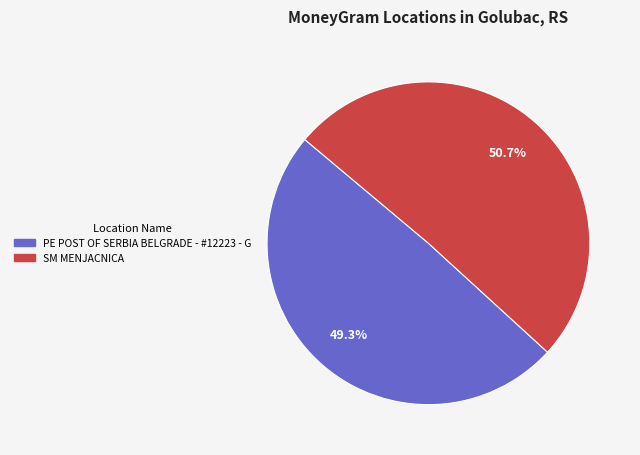

The PE POST OF SERBIA BELGRADE - #12223 - G slice represents 42% of the pie. True or false?

False